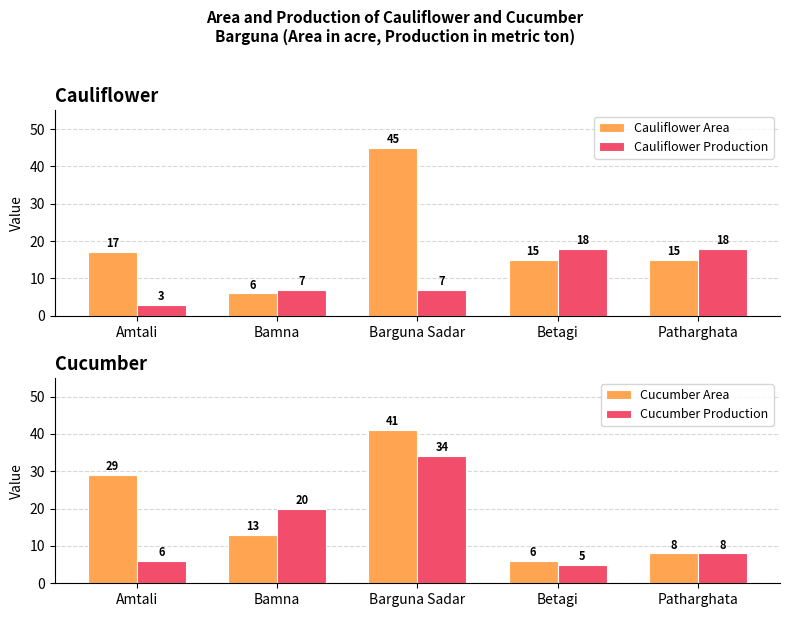

Reading right to left, what are all the values shown in this chart?

Cauliflower Area: Patharghata=15	Betagi=15	Barguna Sadar=45	Bamna=6	Amtali=17
Cauliflower Production: Patharghata=18	Betagi=18	Barguna Sadar=7	Bamna=7	Amtali=3
Cucumber Area: Patharghata=8	Betagi=6	Barguna Sadar=41	Bamna=13	Amtali=29
Cucumber Production: Patharghata=8	Betagi=5	Barguna Sadar=34	Bamna=20	Amtali=6